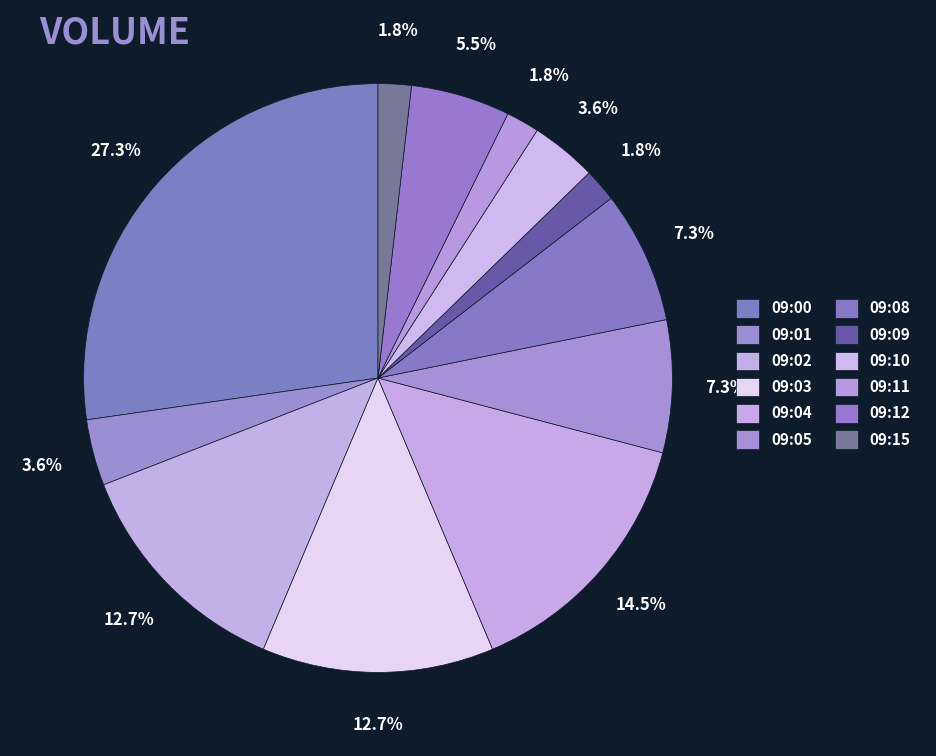

Rank the categories by value from highest to lowest.

202305040900, 202305040904, 202305040902, 202305040903, 202305040905, 202305040908, 202305040912, 202305040901, 202305040910, 202305040909, 202305040911, 202305040915